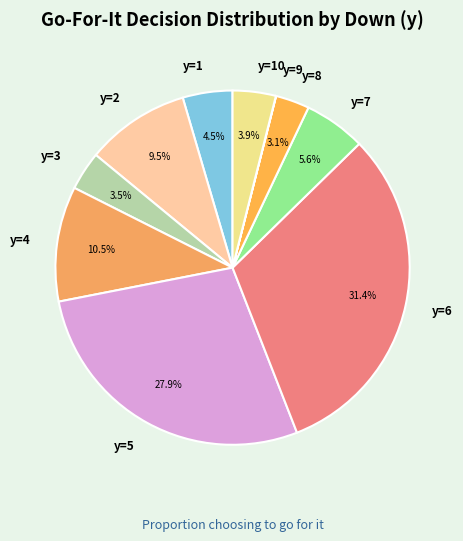

Is there a majority slice in this chart?

No